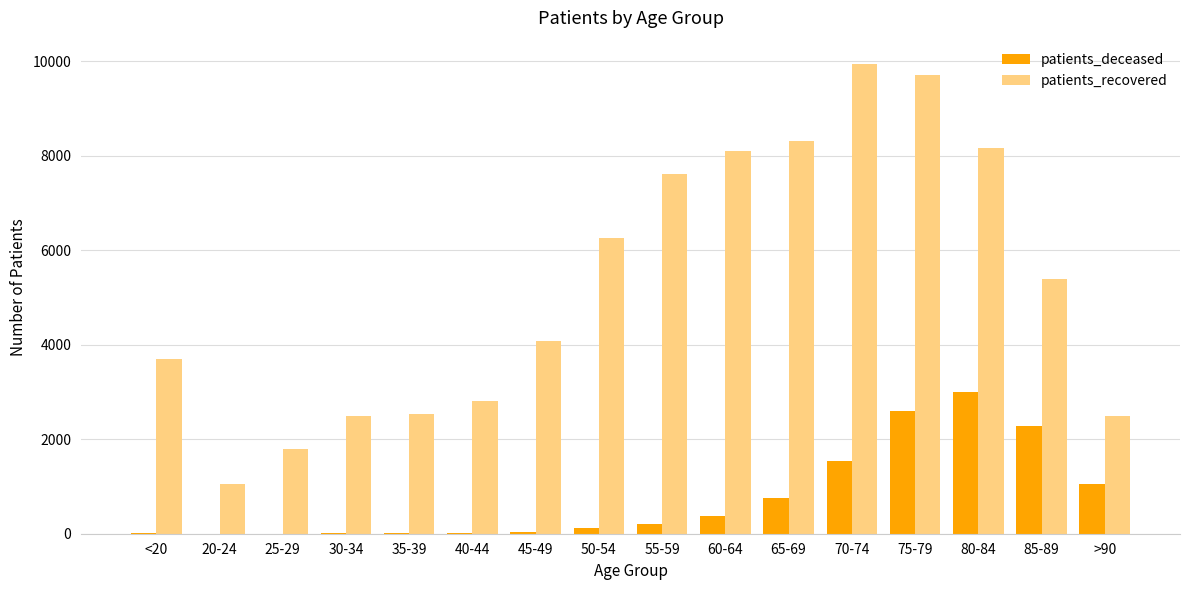

Is the value of patients_recovered at 20-24 greater than the value of patients_deceased at 25-29?

Yes